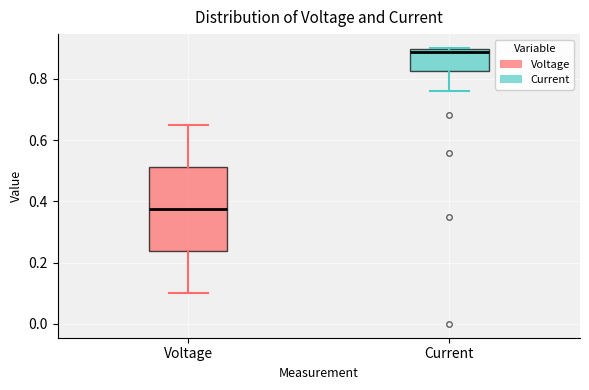

Where does the median line of the box for Current sit on the y-axis? The values are not printed on the chart, so give them approximately, as read against the axis.

0.88